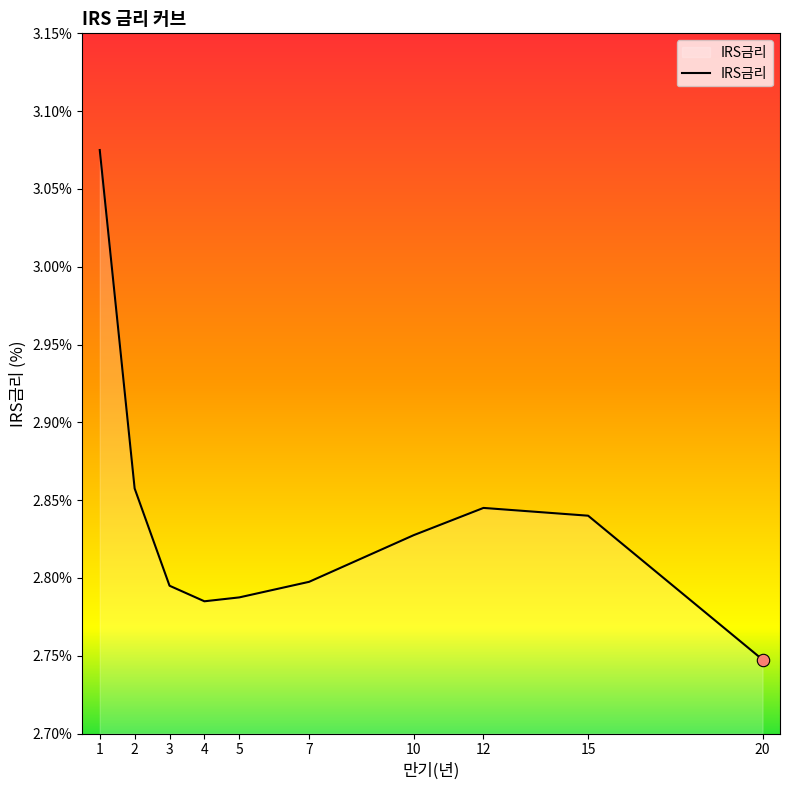

What is the ratio of the value at 12 to the value at 1?

0.9